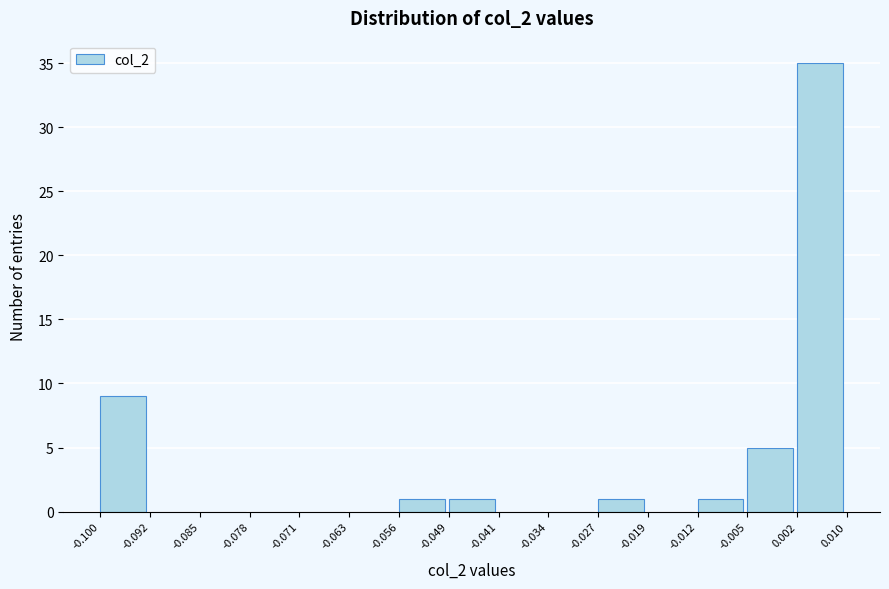

Reading left to right, list every bar in this chart as the range it spans on the x-axis followed by its height. The values are not printed on the chart, so give them approximately, as read against the axis.

-0.100 to -0.092: 9
-0.092 to -0.085: 0
-0.085 to -0.078: 0
-0.078 to -0.071: 0
-0.071 to -0.063: 0
-0.063 to -0.056: 0
-0.056 to -0.049: 1
-0.049 to -0.041: 1
-0.041 to -0.034: 0
-0.034 to -0.027: 0
-0.027 to -0.019: 1
-0.019 to -0.012: 0
-0.012 to -0.005: 1
-0.005 to 0.002: 5
0.002 to 0.010: 35